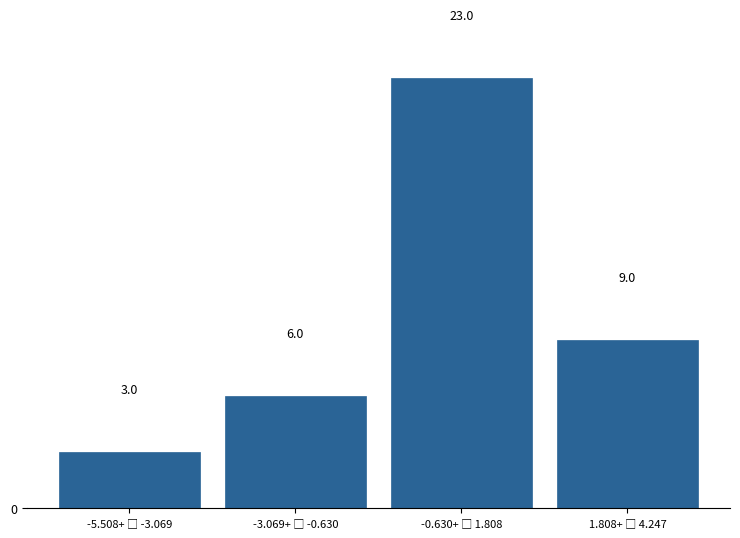

Reading right to left, transcribe all the data shown in this chart.

9	23	6	3